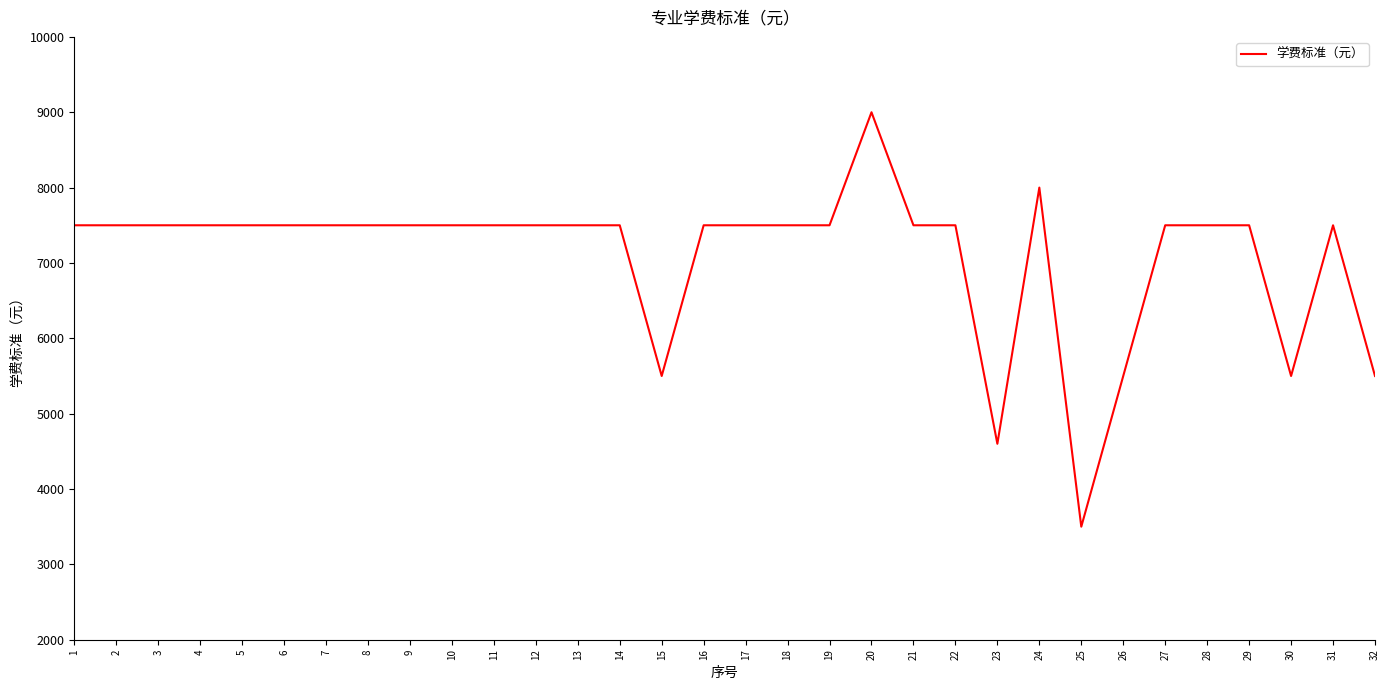

What is the smallest value displayed?

3500